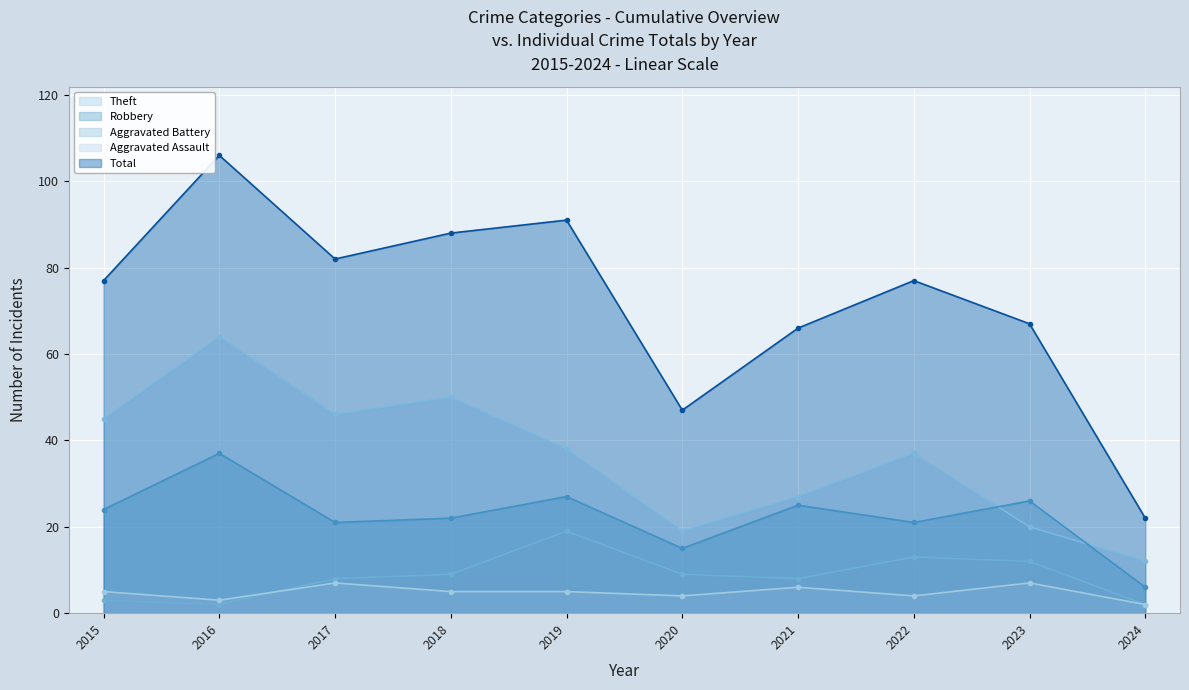

Reading left to right, list all the values displayed in this chart.

Theft: 2015=45	2016=64	2017=46	2018=50	2019=38	2020=19	2021=27	2022=37	2023=20	2024=12
Robbery: 2015=24	2016=37	2017=21	2018=22	2019=27	2020=15	2021=25	2022=21	2023=26	2024=6
Aggravated Battery: 2015=3	2016=2	2017=8	2018=9	2019=19	2020=9	2021=8	2022=13	2023=12	2024=2
Aggravated Assault: 2015=5	2016=3	2017=7	2018=5	2019=5	2020=4	2021=6	2022=4	2023=7	2024=2
Total: 2015=77	2016=106	2017=82	2018=88	2019=91	2020=47	2021=66	2022=77	2023=67	2024=22